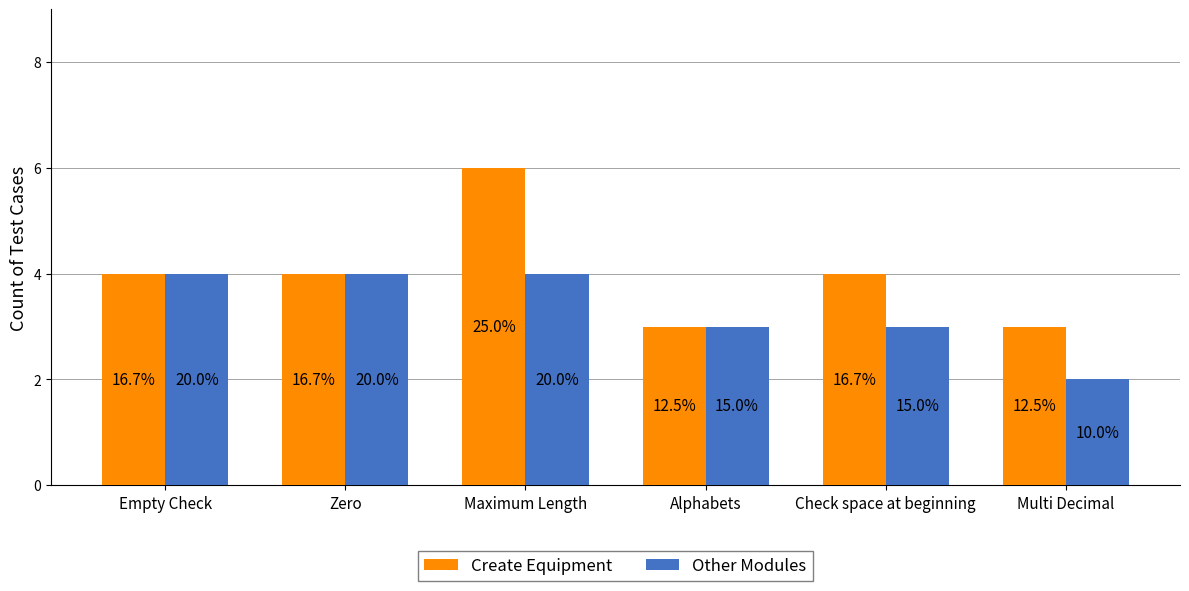

Does the chart contain stacked bars?

No